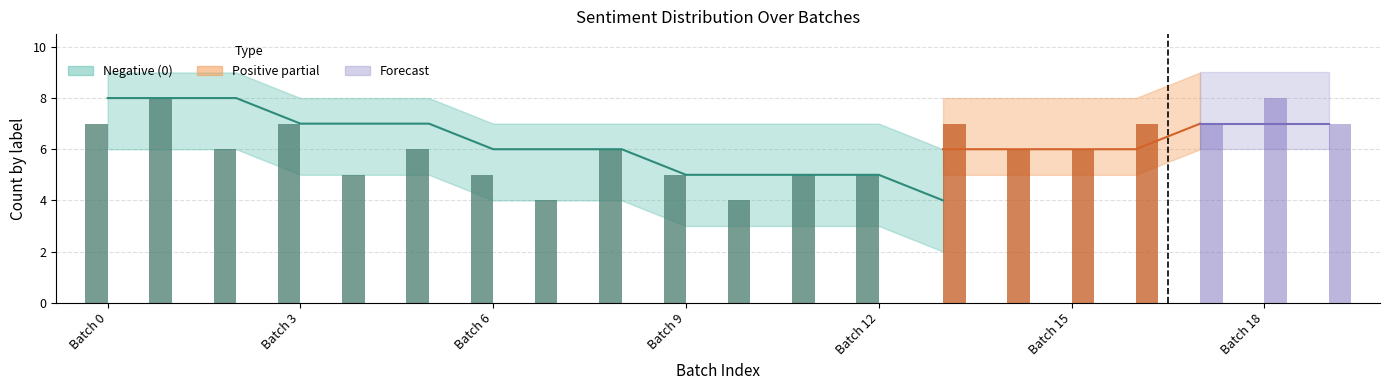

What is the average value of the upper_neg series?

7